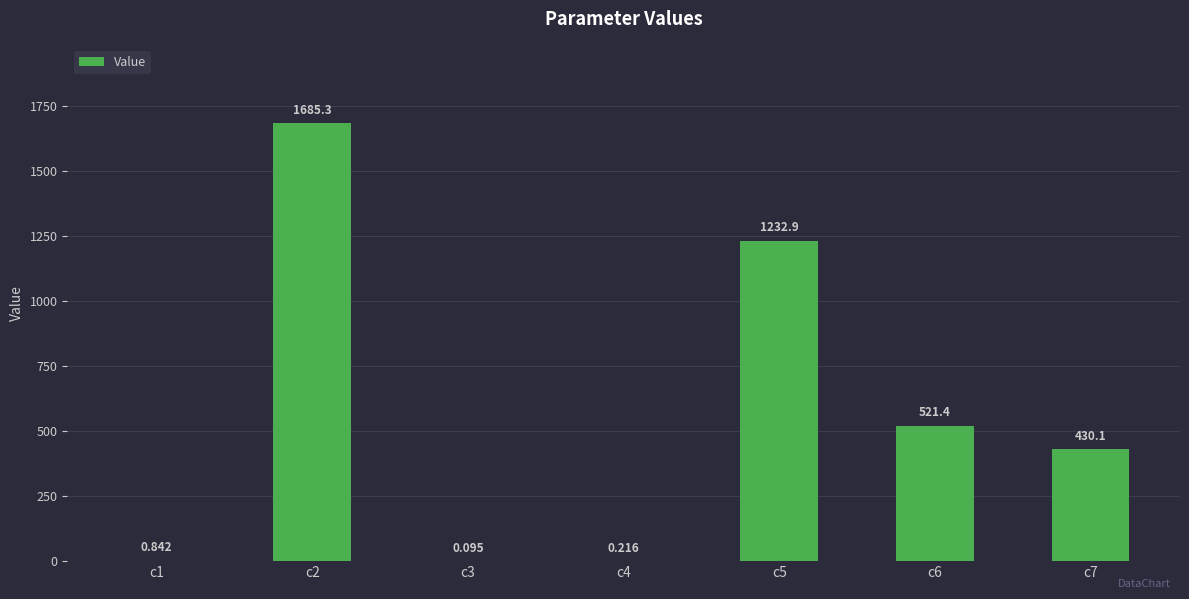

What is the value of the 4th bar from the left?

0.2